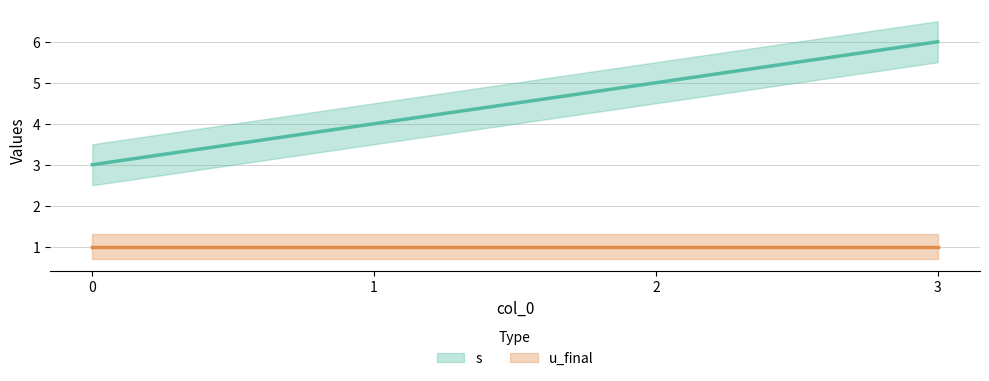

Is the value of s at 2 greater than the value of u_final at 3?

Yes